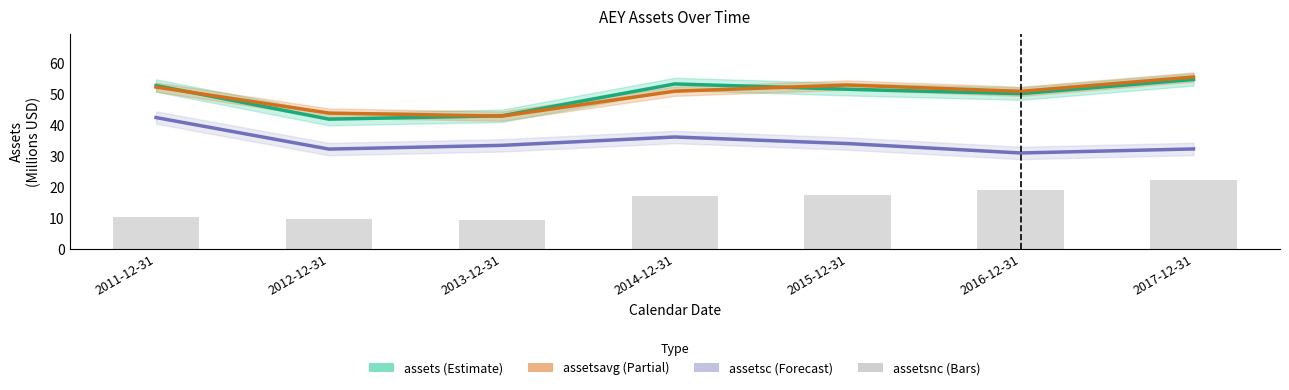

True or false: assetsc has a value of 36.3 at 2014-12-31.

True